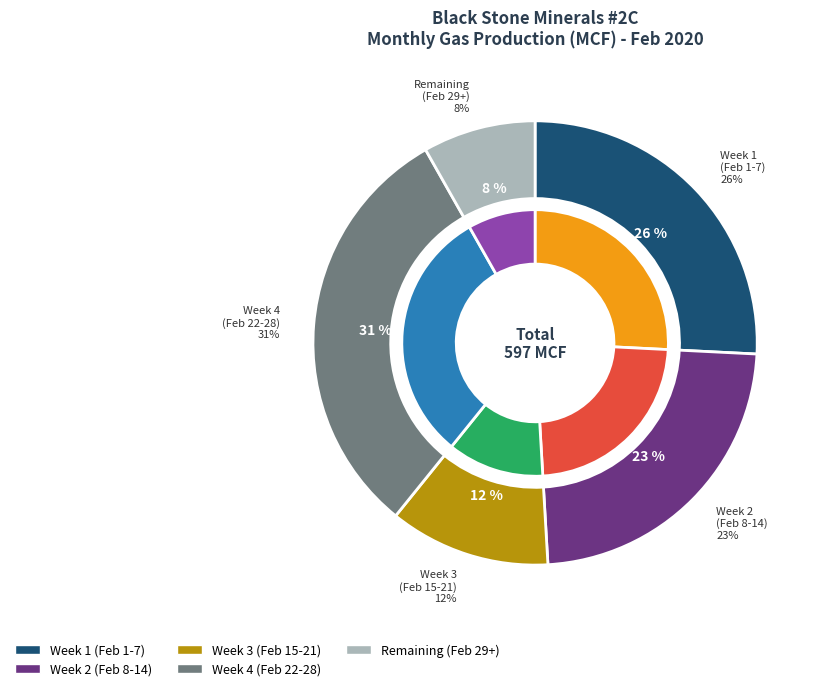

Combined, do Feb-3 and Feb-8 account for over 50%?

No